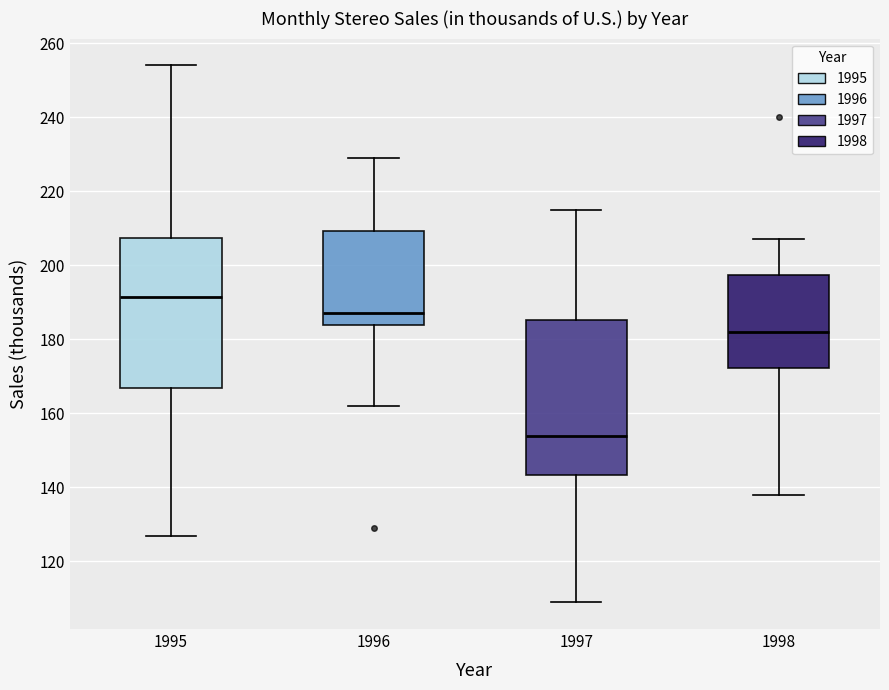

Which box has the lowest median line?

1997